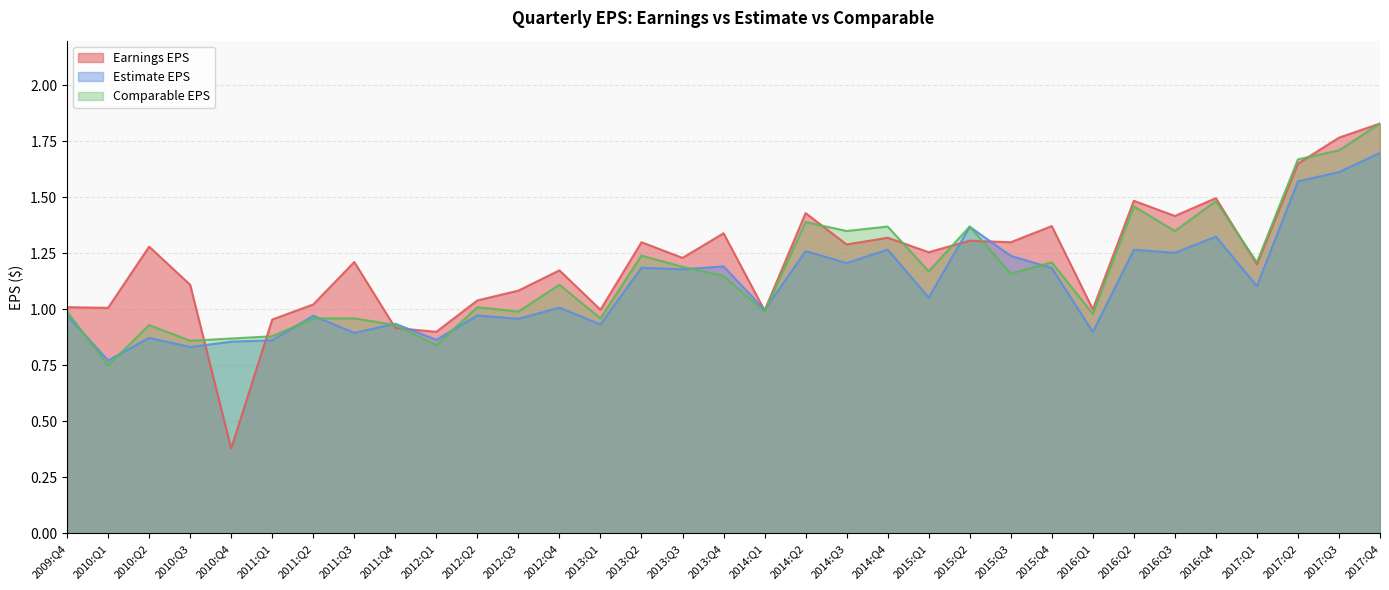

Which category has the highest value in the Comparable EPS series?

2017:Q4